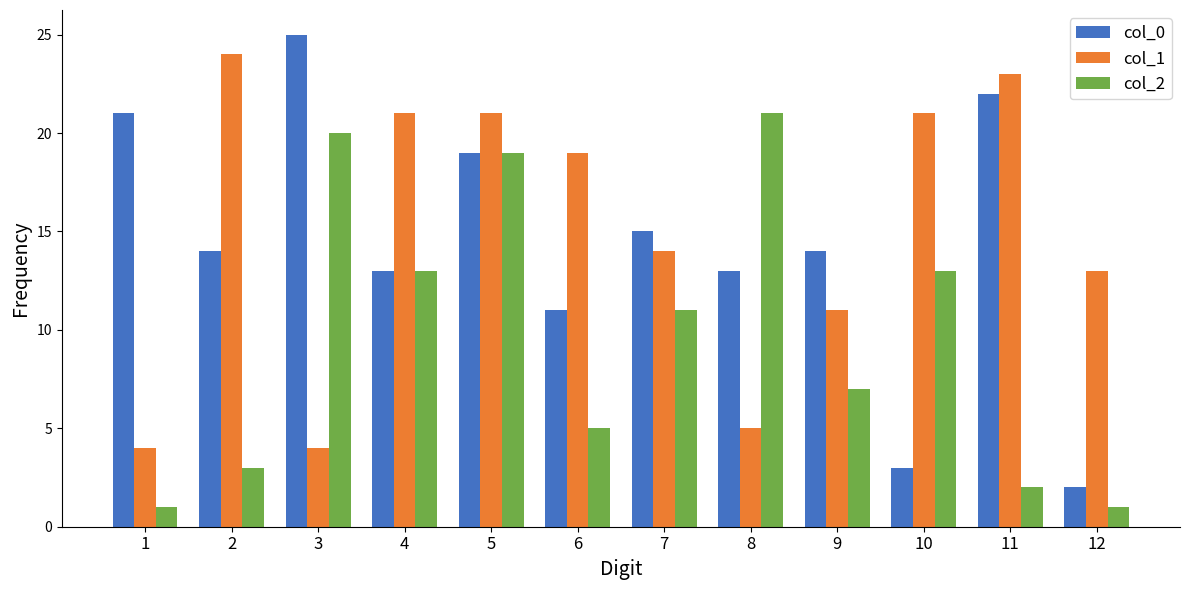

Is the value of col_1 at 10 greater than the value of col_0 at 2?

Yes